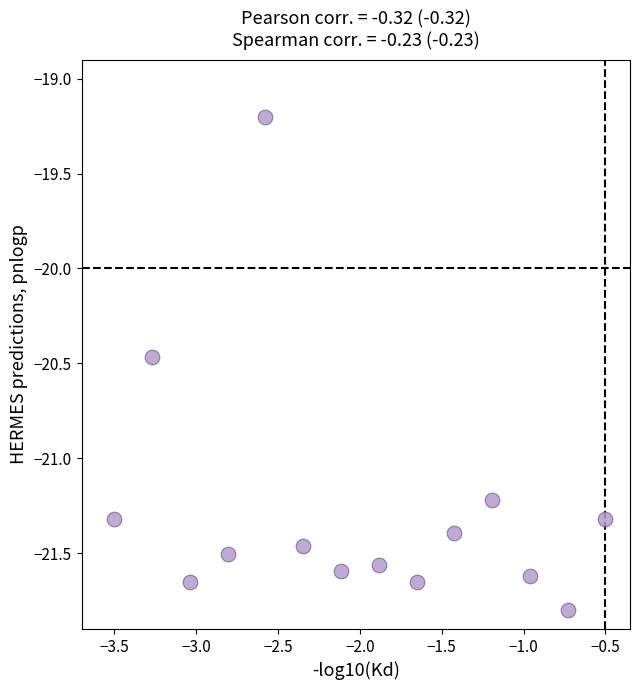

What is the range of Y values (max minus min)?

2.6